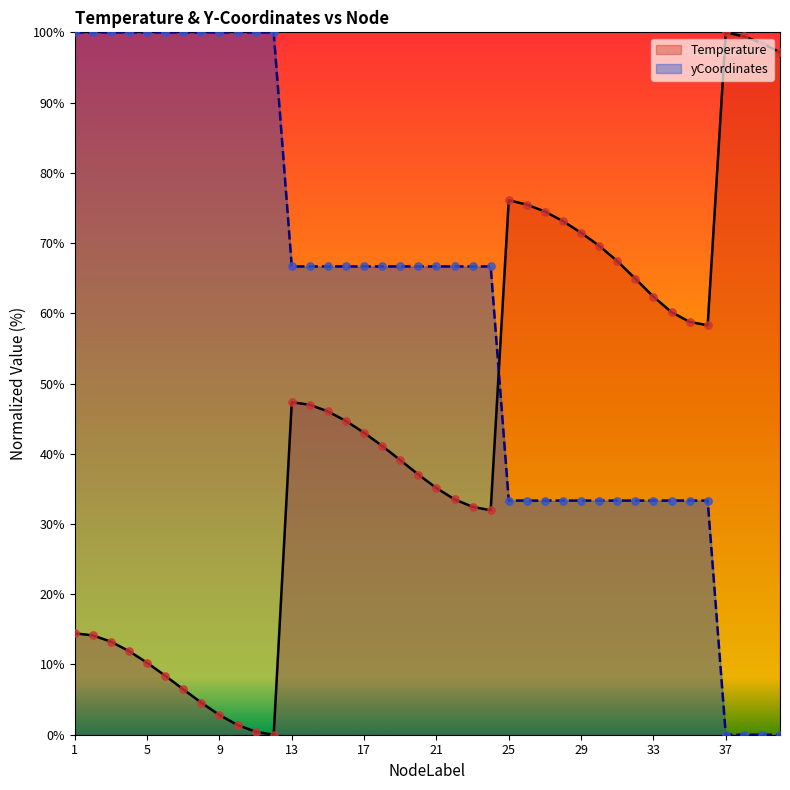

Is the value of Temperature at 38 greater than the value of yCoordinates at 5?

No